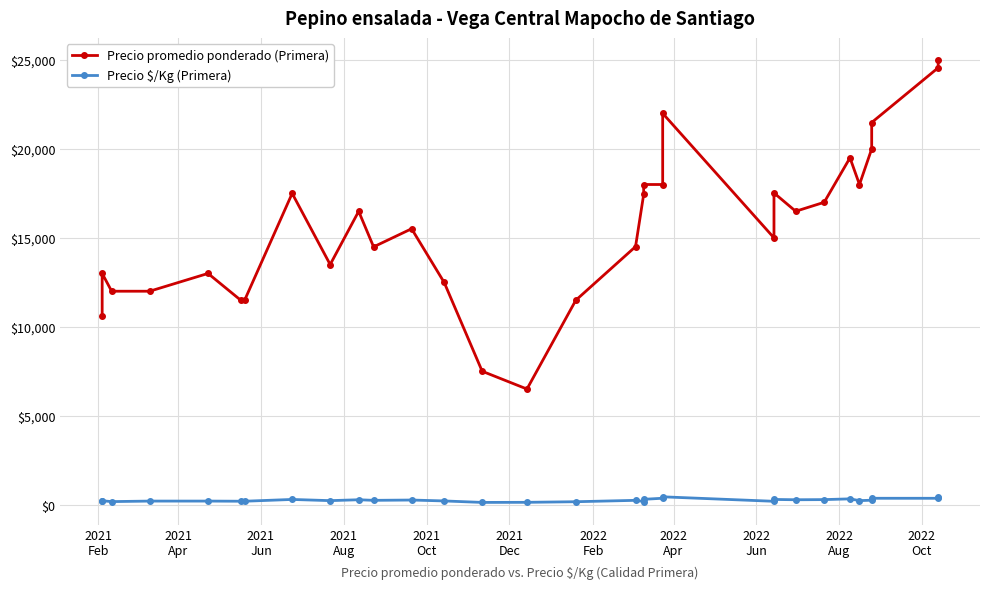

True or false: Precio promedio ponderado (Primera) has more than 0 points higher than both neighbors.

True